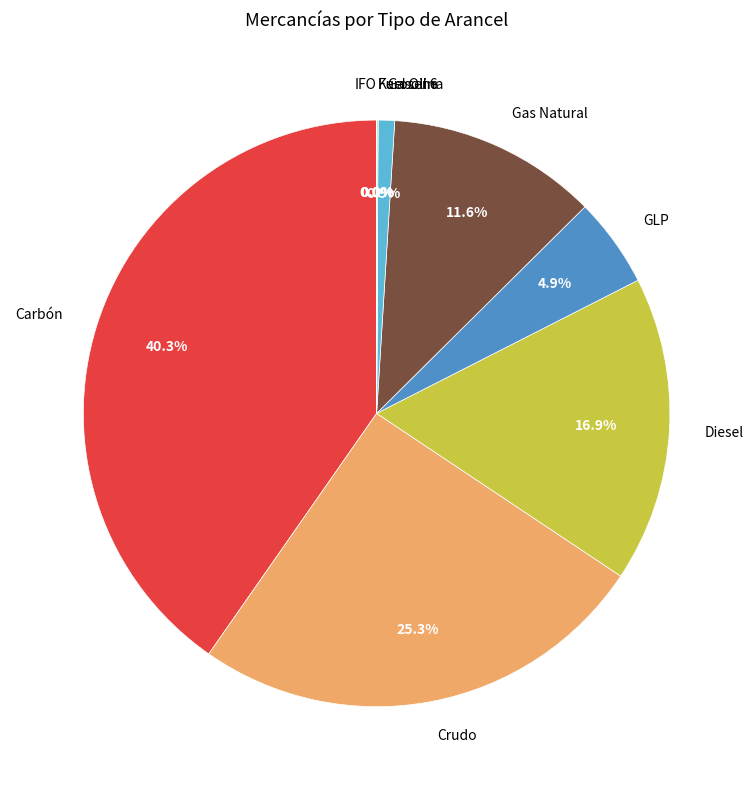

Does Gasolina represent more than half of the total?

No